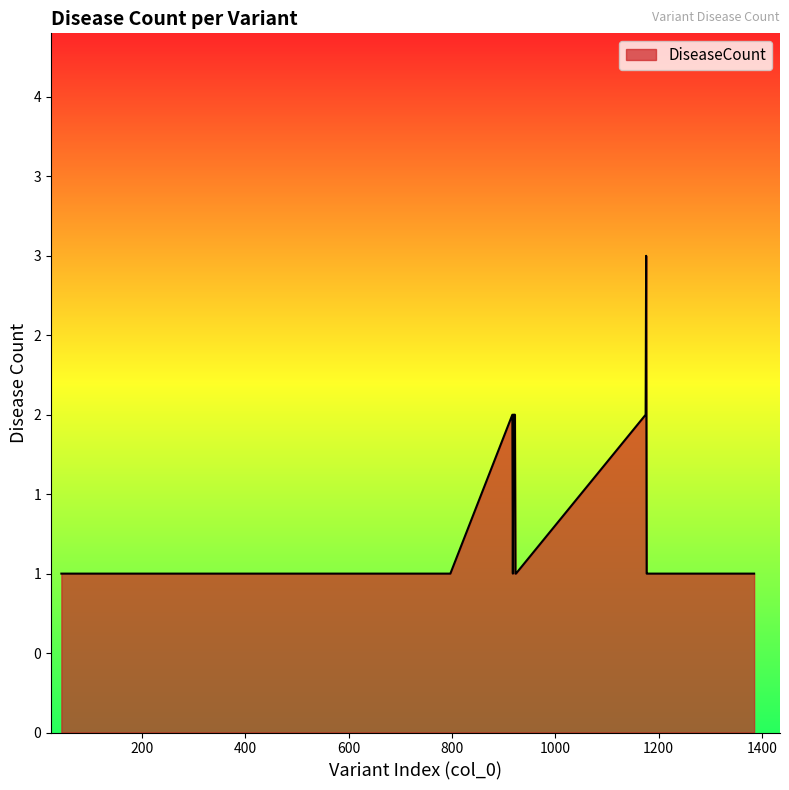

List the labels in order of value, largest first.

1176, 917, 919, 920, 921, 922, 1175, 44, 45, 46, 384, 385, 386, 387, 388, 389, 390, 391, 392, 393, 394, 395, 797, 918, 923, 924, 1177, 1178, 1179, 1375, 1376, 1377, 1378, 1379, 1380, 1381, 1382, 1383, 1384, 1385